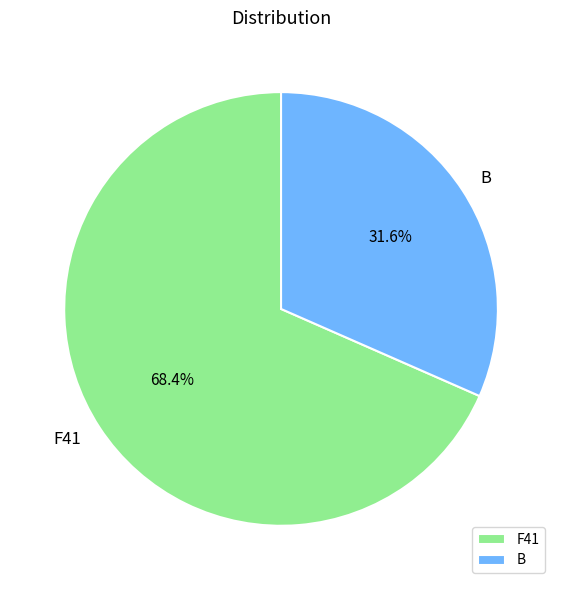

What is the largest slice in the pie chart?

F41